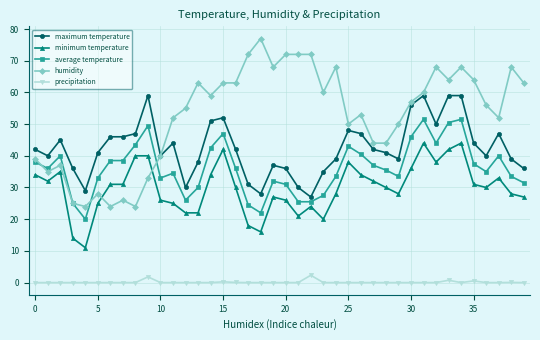

List the series in order of their peak value, lowest first.

precipitation, minimum temperature, average temperature, maximum temperature, humidity